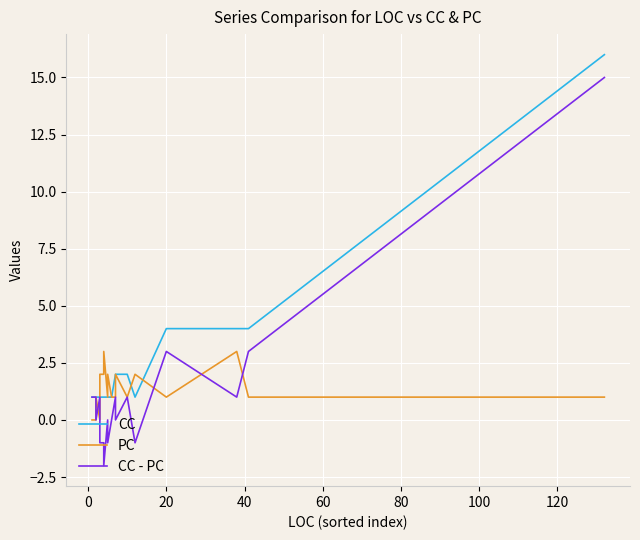

Which series has the widest spread of values?

CC - PC